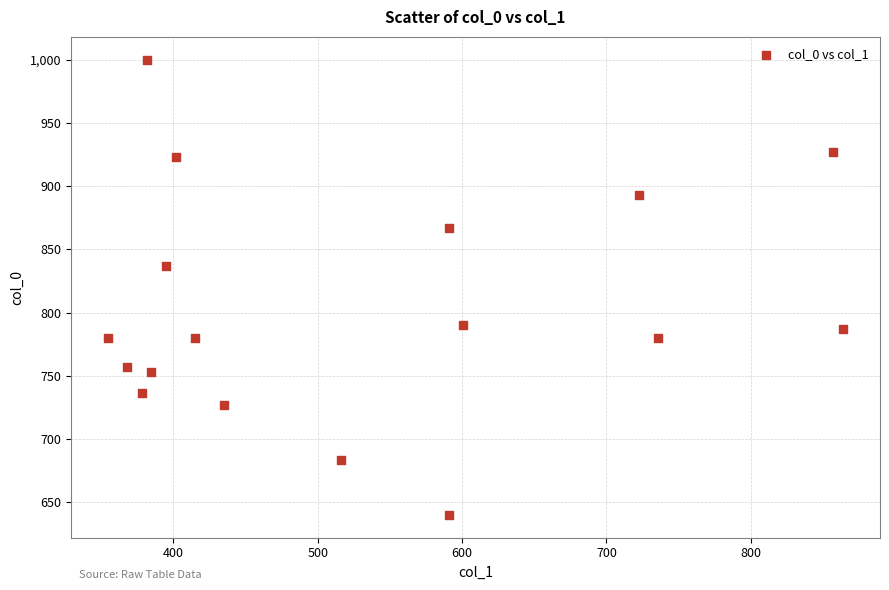

What Y value in the scatter plot is closest to 820?

836.7